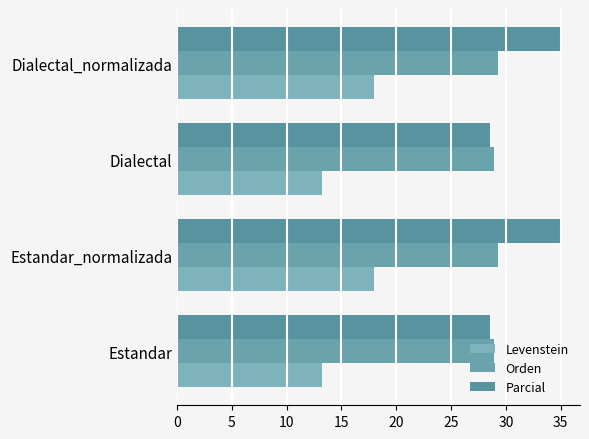

What is the difference between the maximum and minimum values in the Parcial series?

6.4